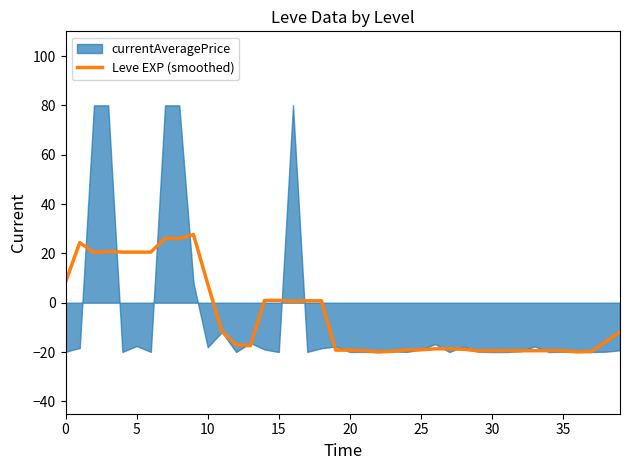

What is the sum of the values at 10 and 37?

-12.2